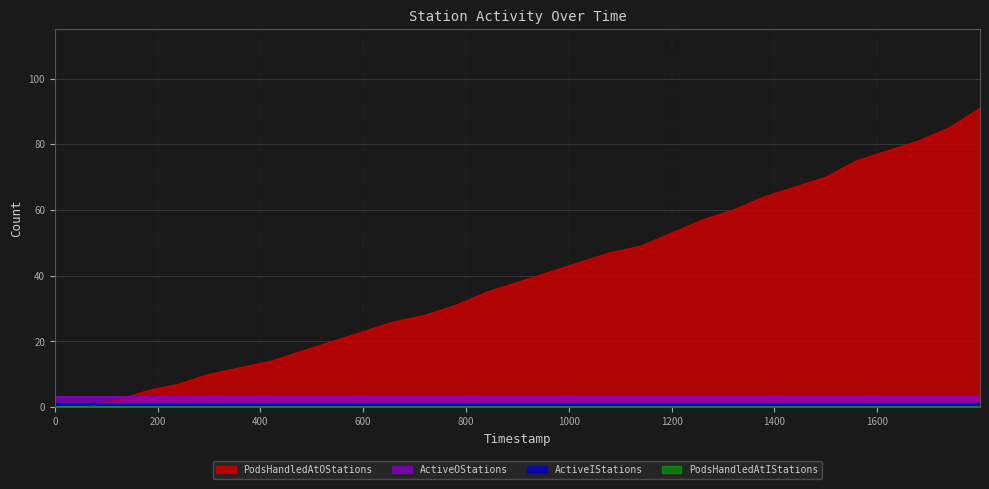

Which series has the largest total across all categories?

PodsHandledAtOStations